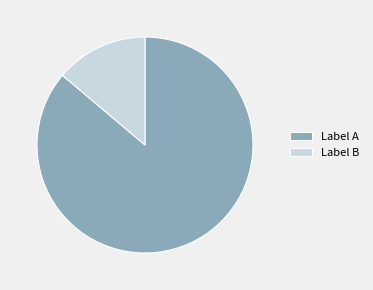

Combined, do Label A and Label B account for over 50%?

Yes